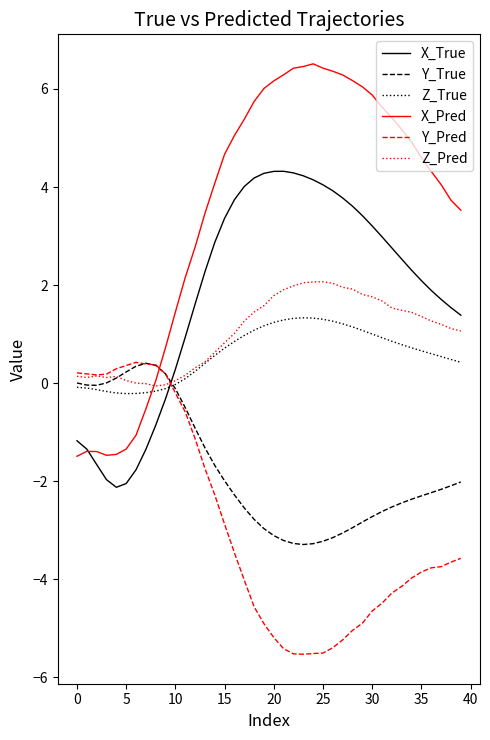

Which series has the widest spread of values?

X_Pred